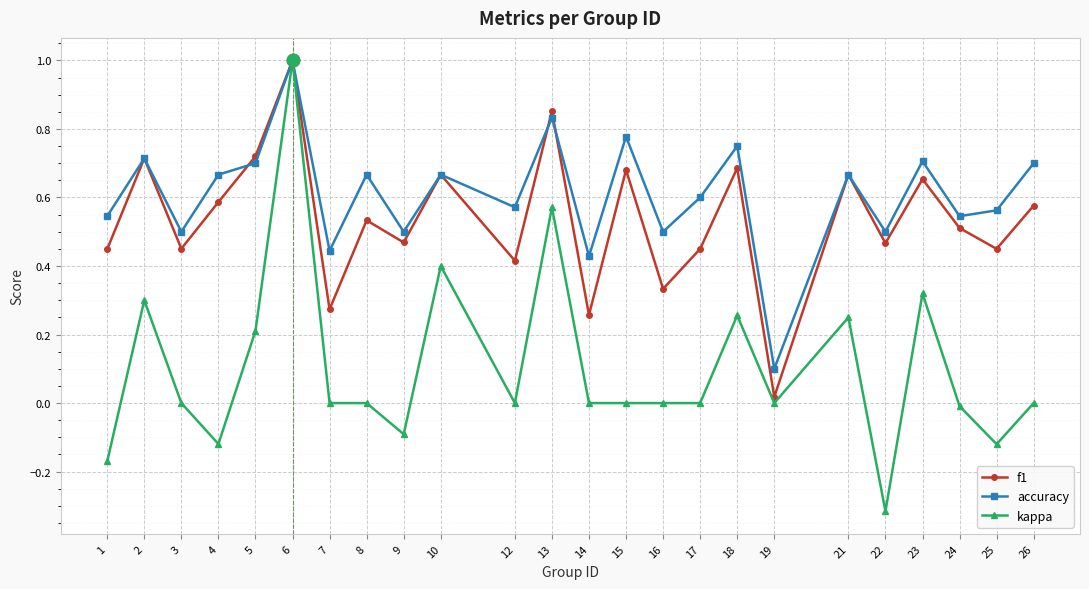

What are all the series names shown in the legend?

f1, accuracy, kappa